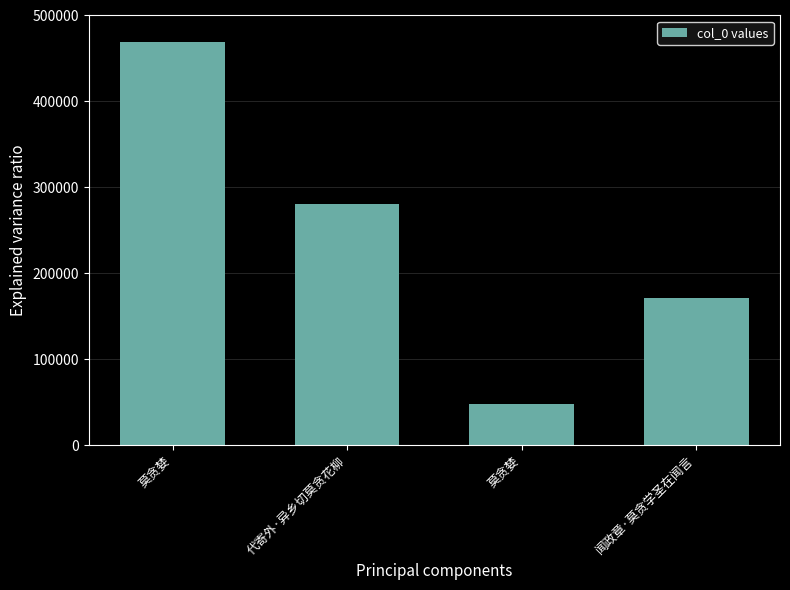

Count the number of data series in this chart.

1